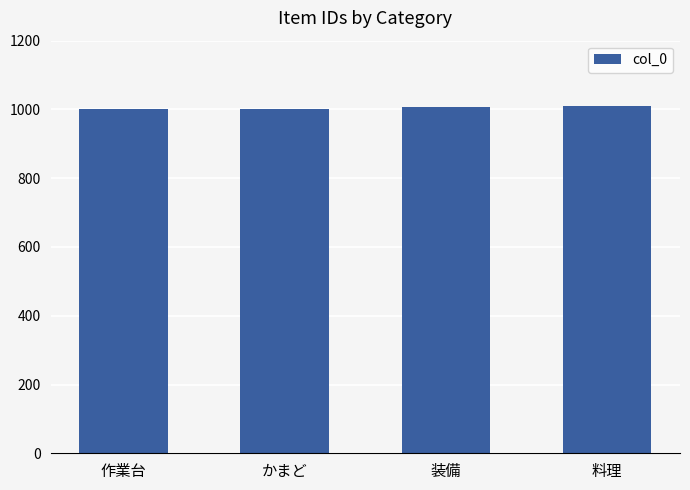

What is the greatest value displayed?

1009